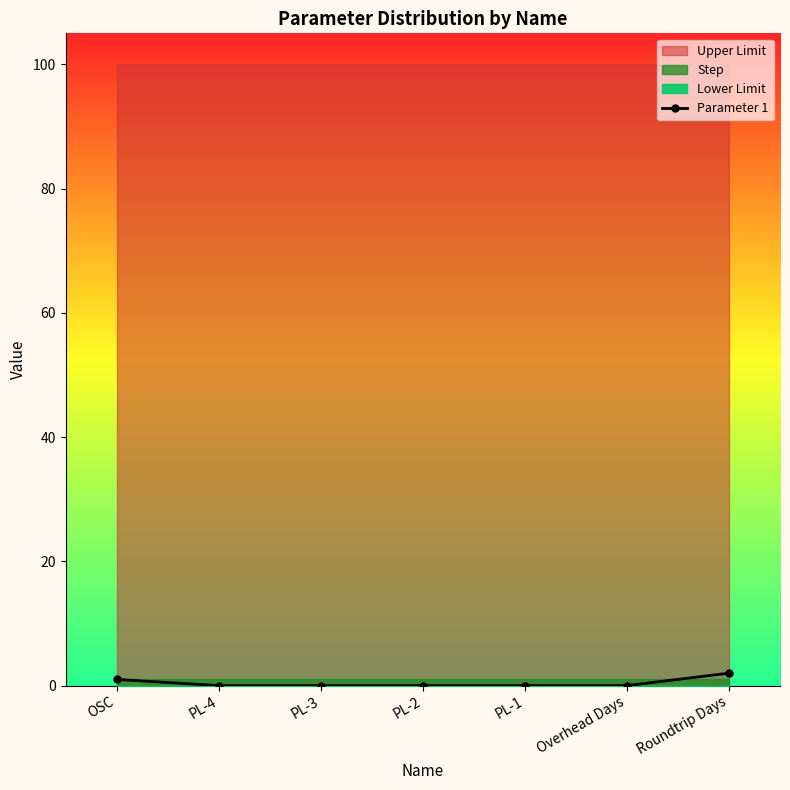

What is the change in value from OSC to Overhead Days?

-1